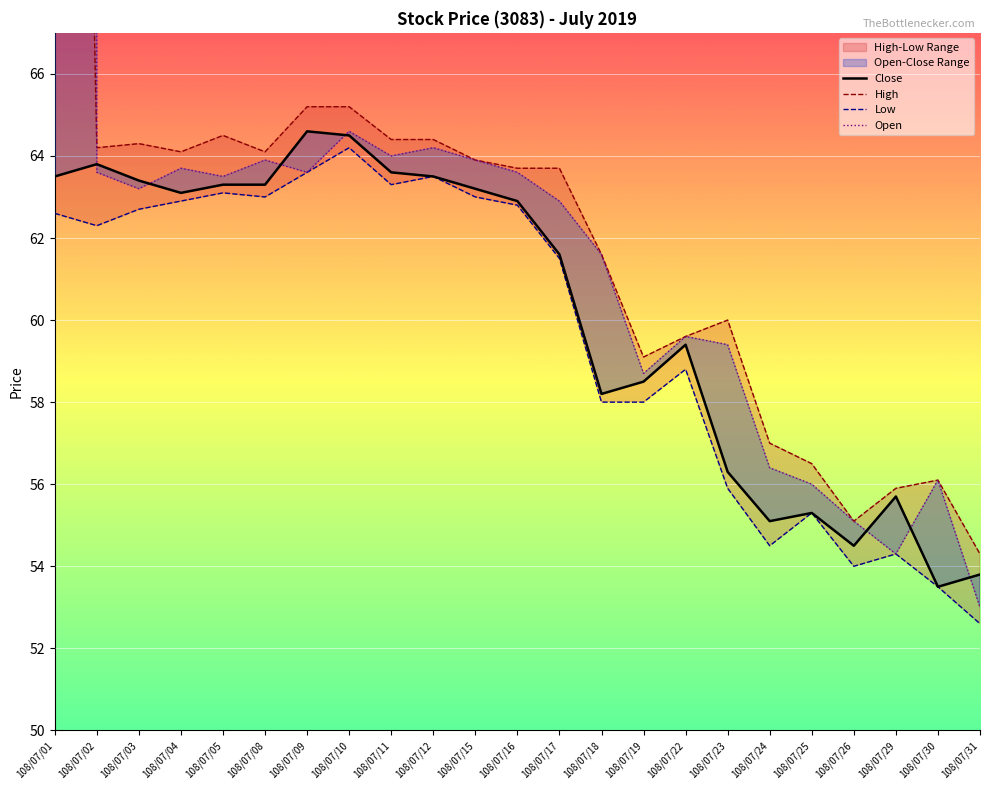

At which category is the sum across all series the highest?

108/07/01